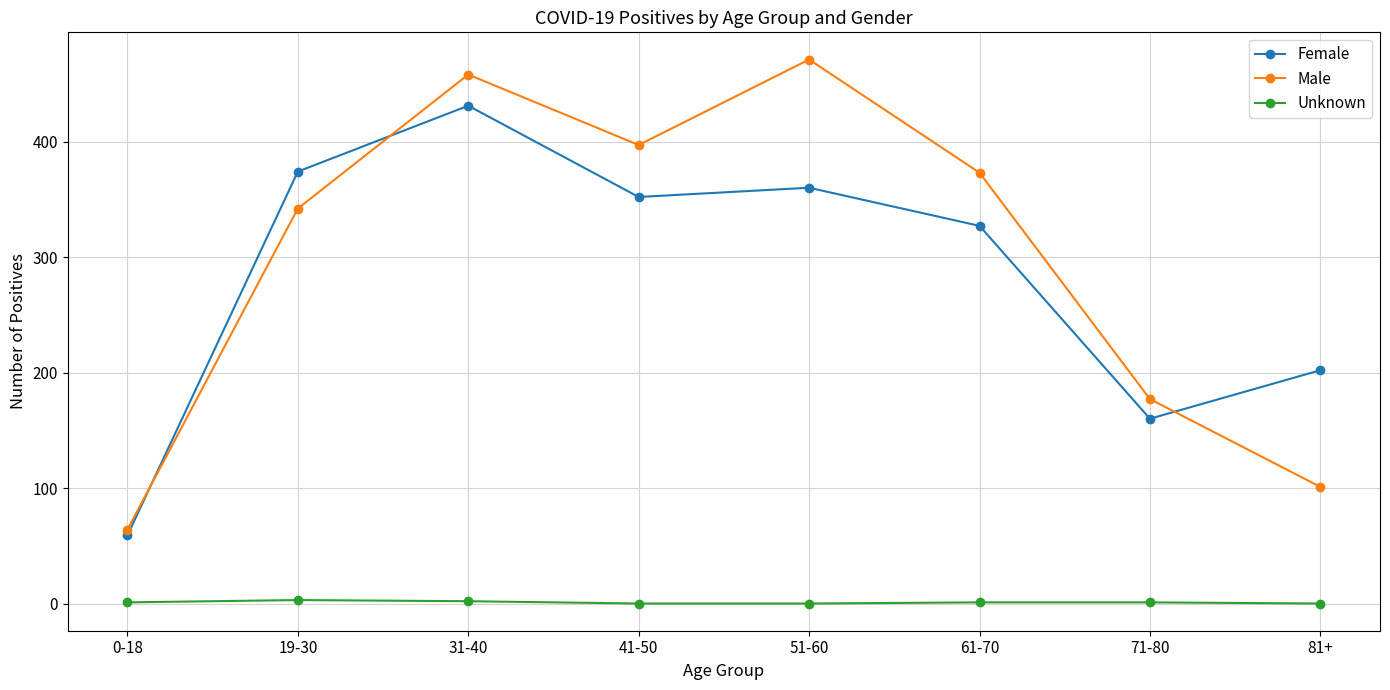

What is the total value across all series at 51-60?

831